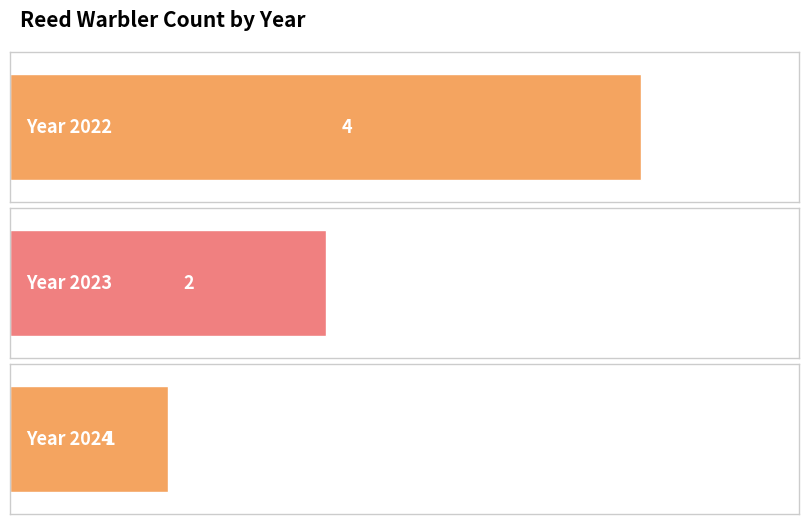

Reading left to right, what are all the values shown in this chart?

2022=4	2023=2	2024=1